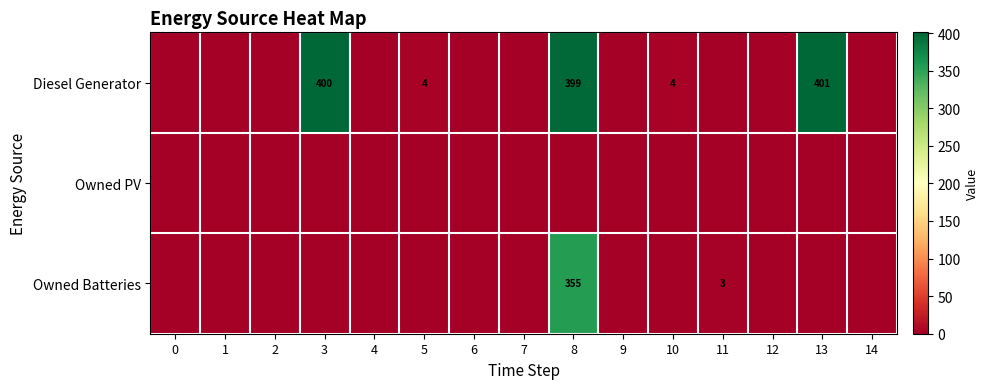

Is it true that Diesel Generator equals 4 at 10?

True